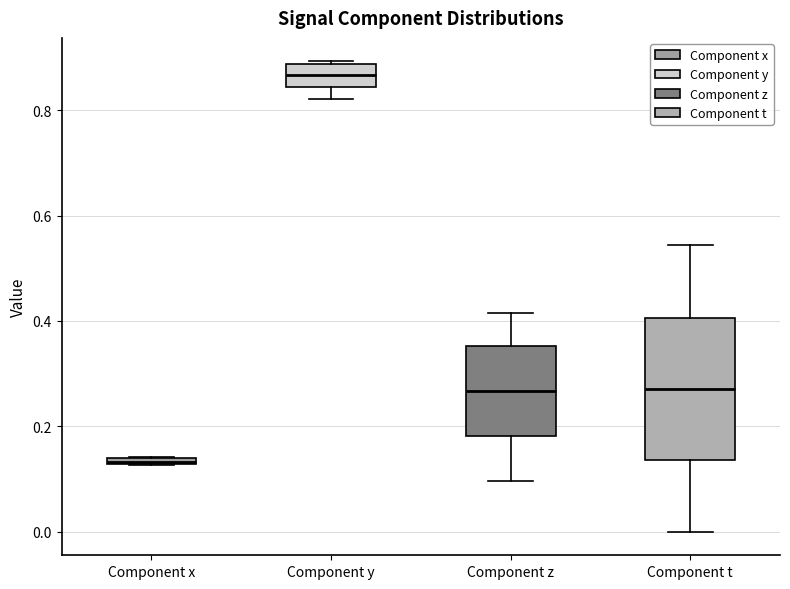

Comparing the boxes themselves (not the whiskers), which one is the tallest?

Component t